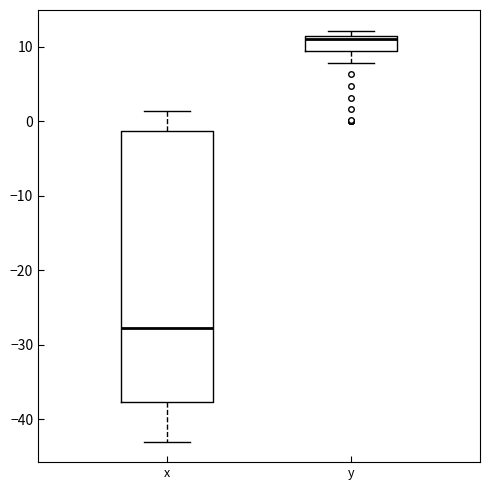

Where does the upper whisker of the box for x end on the y-axis? The values are not printed on the chart, so give them approximately, as read against the axis.

1